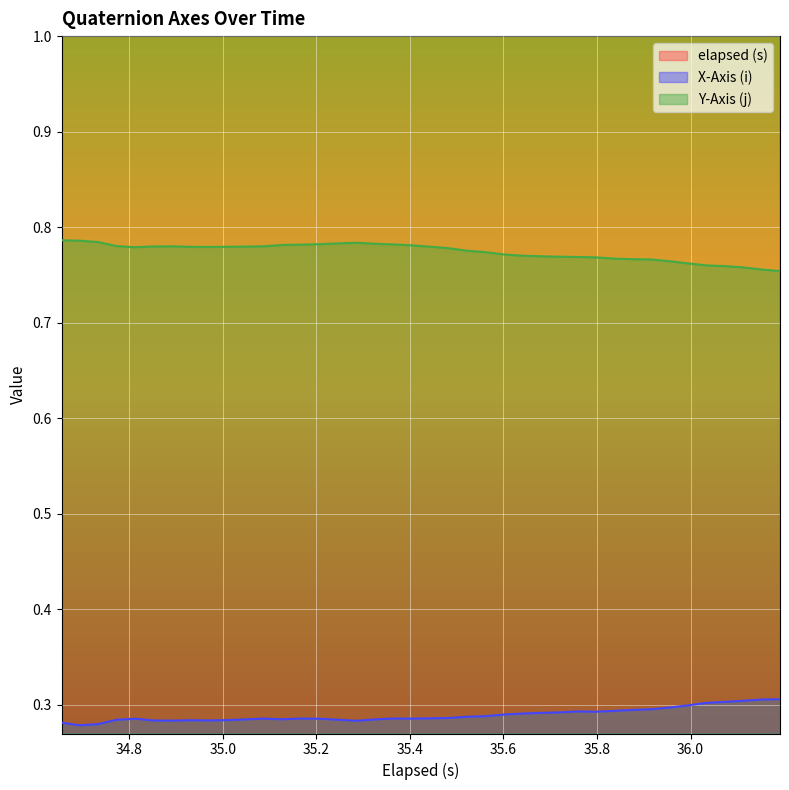

What are all the series names shown in the legend?

elapsed (s), X-Axis (i), Y-Axis (j)